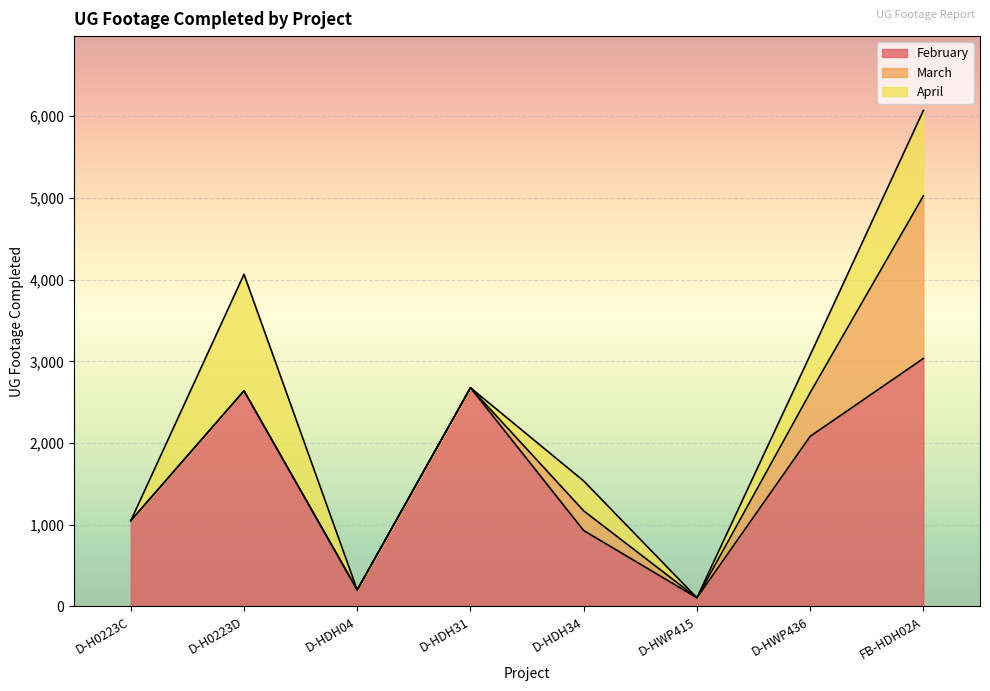

How many data points does each series have?

8